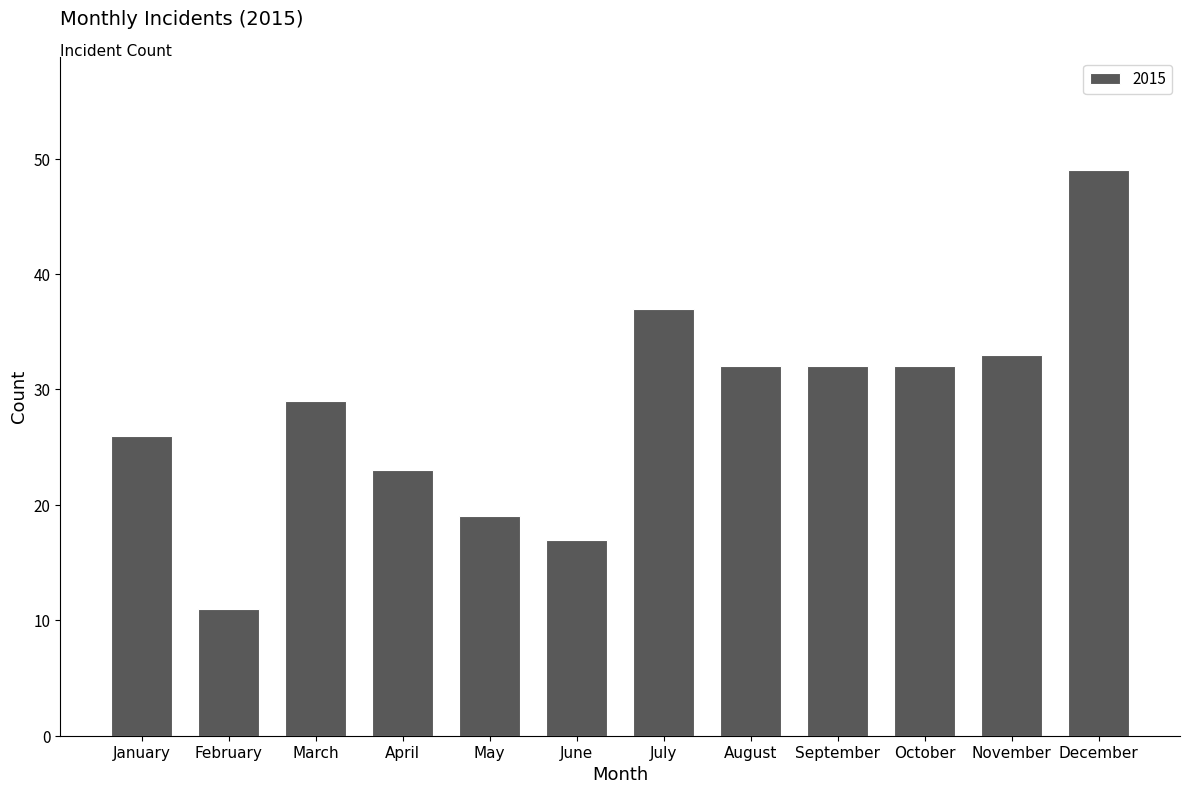

Reading left to right, transcribe all the data shown in this chart.

26	11	29	23	19	17	37	32	32	32	33	49